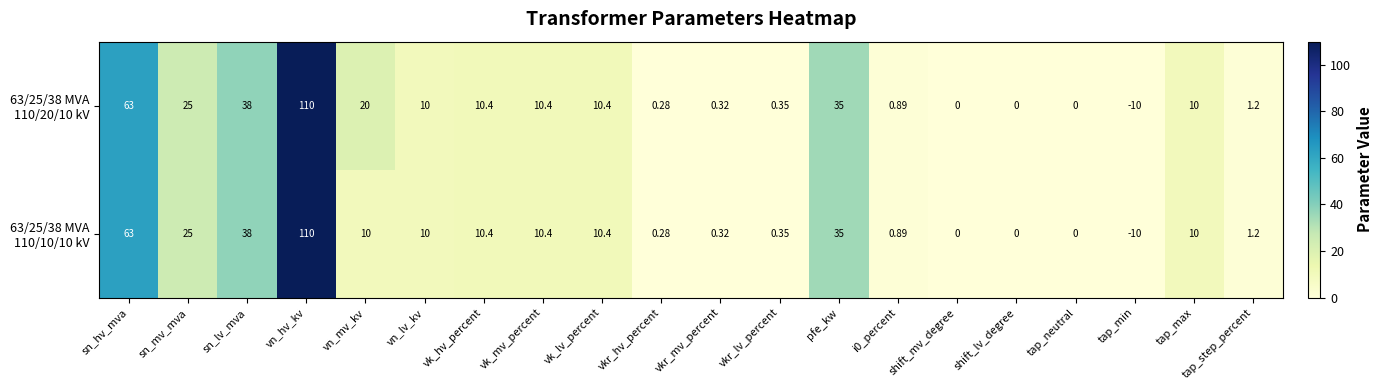

At which category does the chart reach its minimum across all series?

tap_min